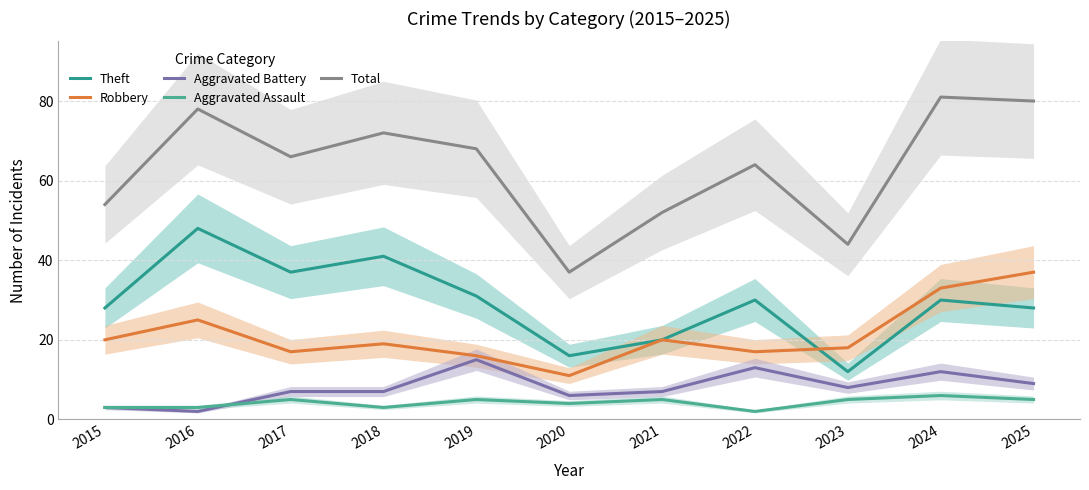

True or false: Robbery and Total intersect in this chart.

False